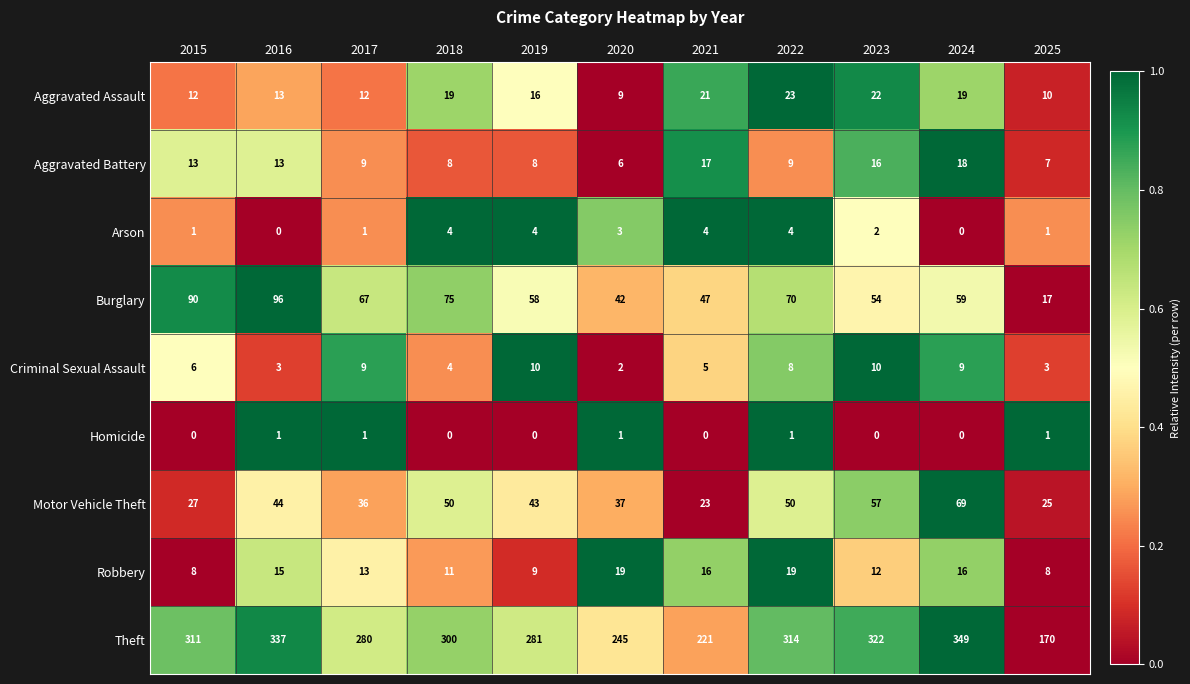

Which series has the widest spread of values?

Theft